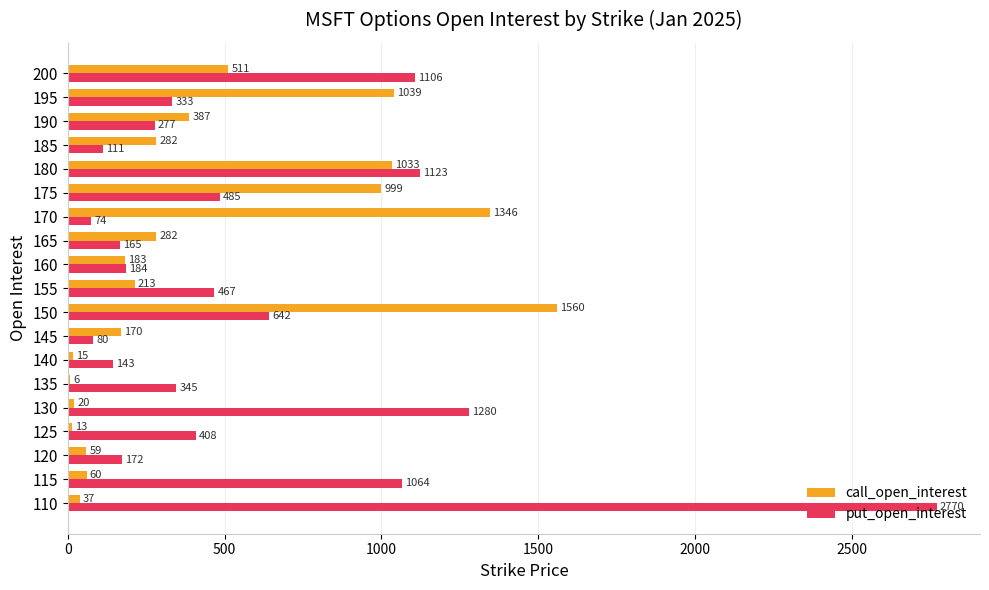

What is the average value of the call_open_interest series?

432